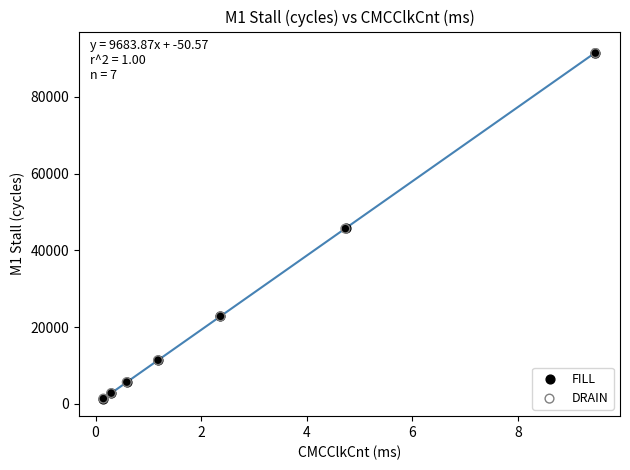

Which series has the widest spread of Y values?

FILL